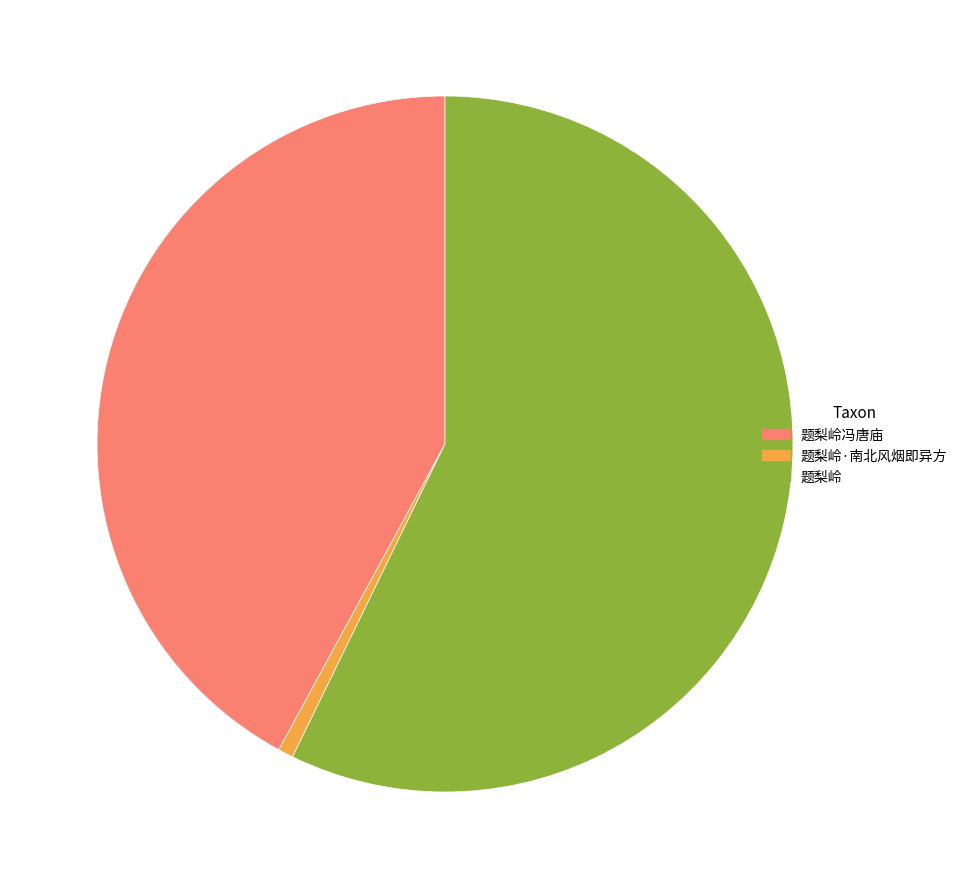

How many segments does this pie chart have?

3